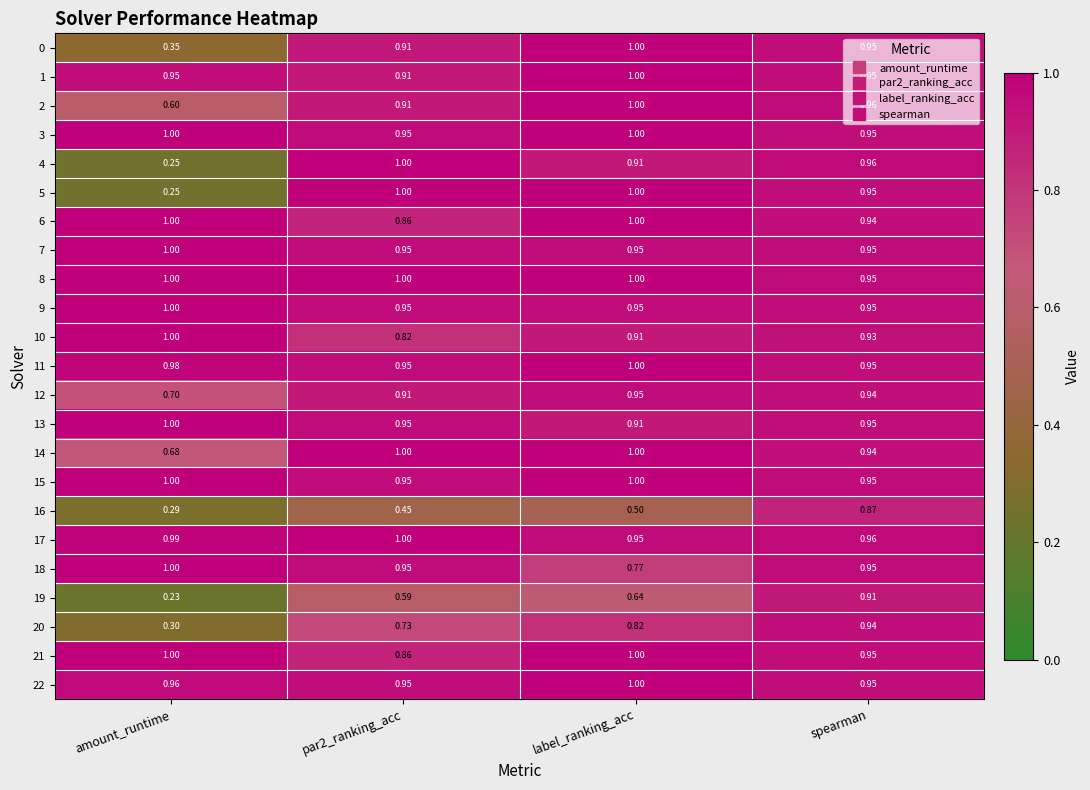

Which label corresponds to the smallest value in the chart?

amount_runtime